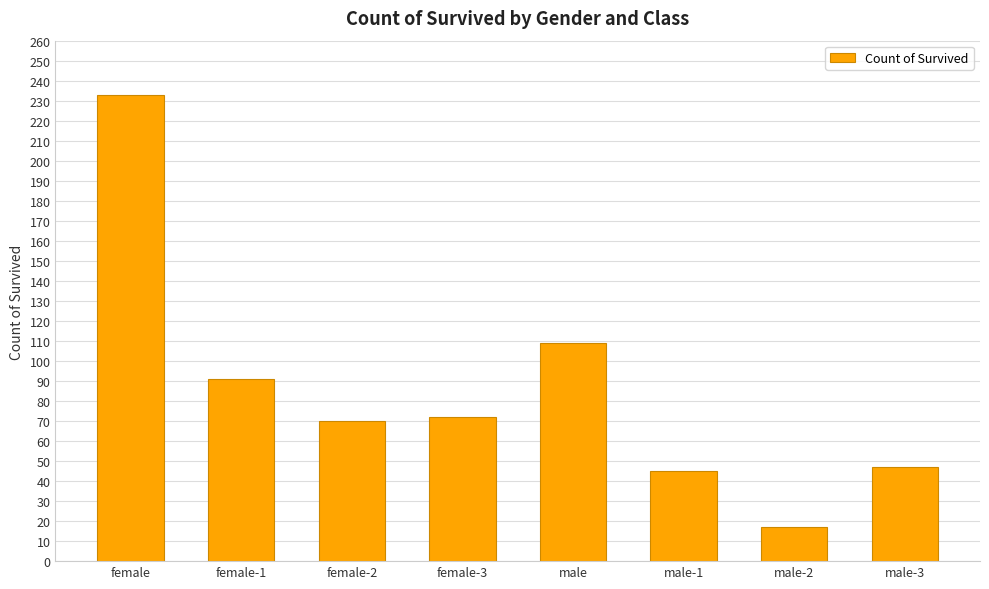

Reading right to left, transcribe all the data shown in this chart.

male-3=47	male-2=17	male-1=45	male=109	female-3=72	female-2=70	female-1=91	female=233